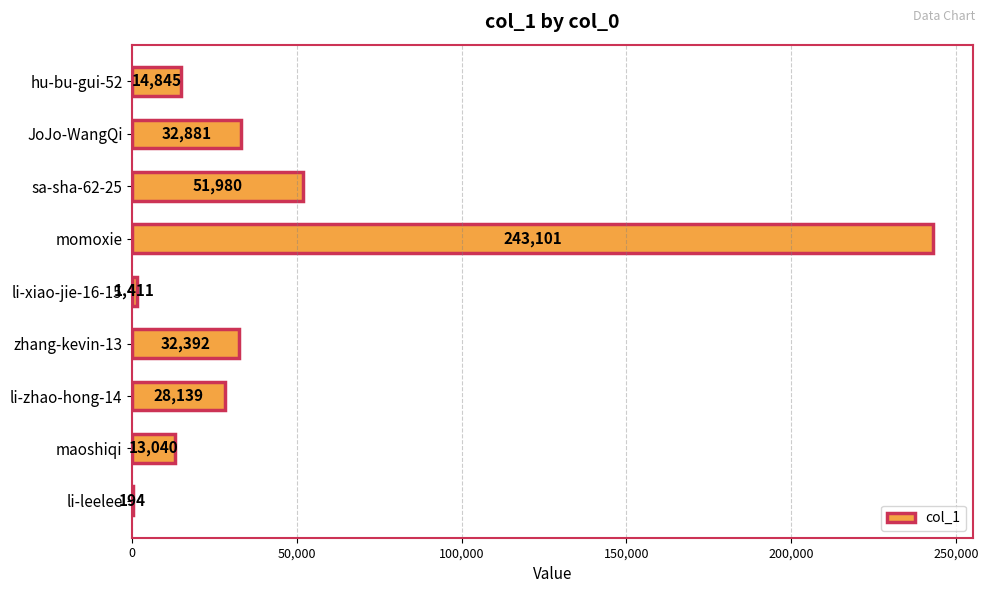

Reading top to bottom, what are all the values shown in this chart?

hu-bu-gui-52=14845	JoJo-WangQi=32881	sa-sha-62-25=51980	momoxie=243101	li-xiao-jie-16-15=1411	zhang-kevin-13=32392	li-zhao-hong-14=28139	maoshiqi=13040	li-leelee=194